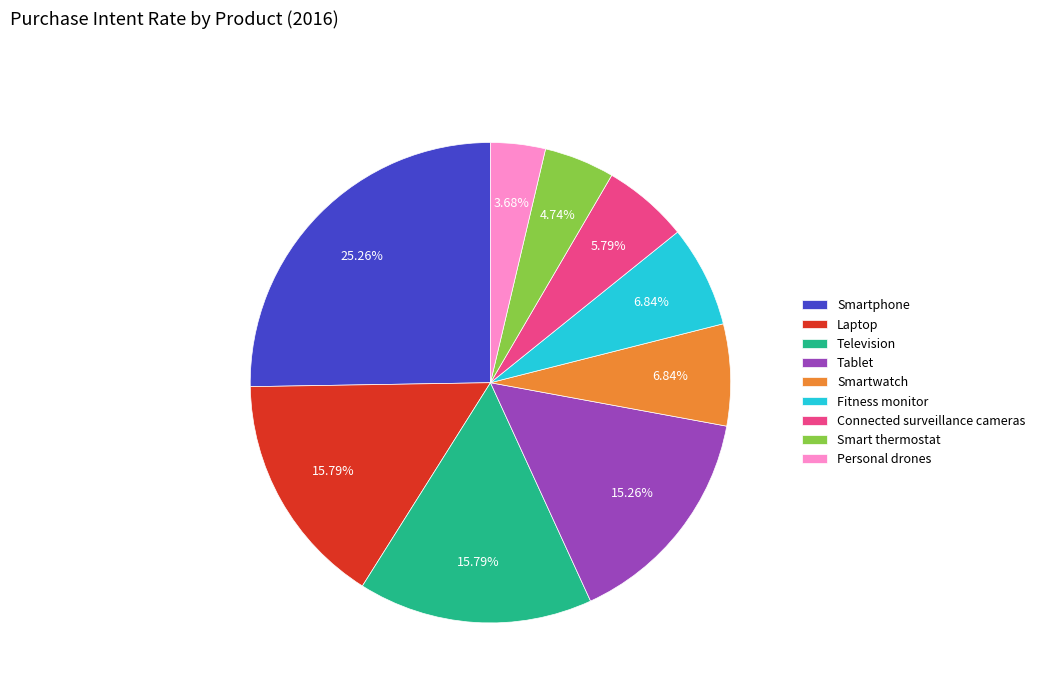

Is there a majority slice in this chart?

No